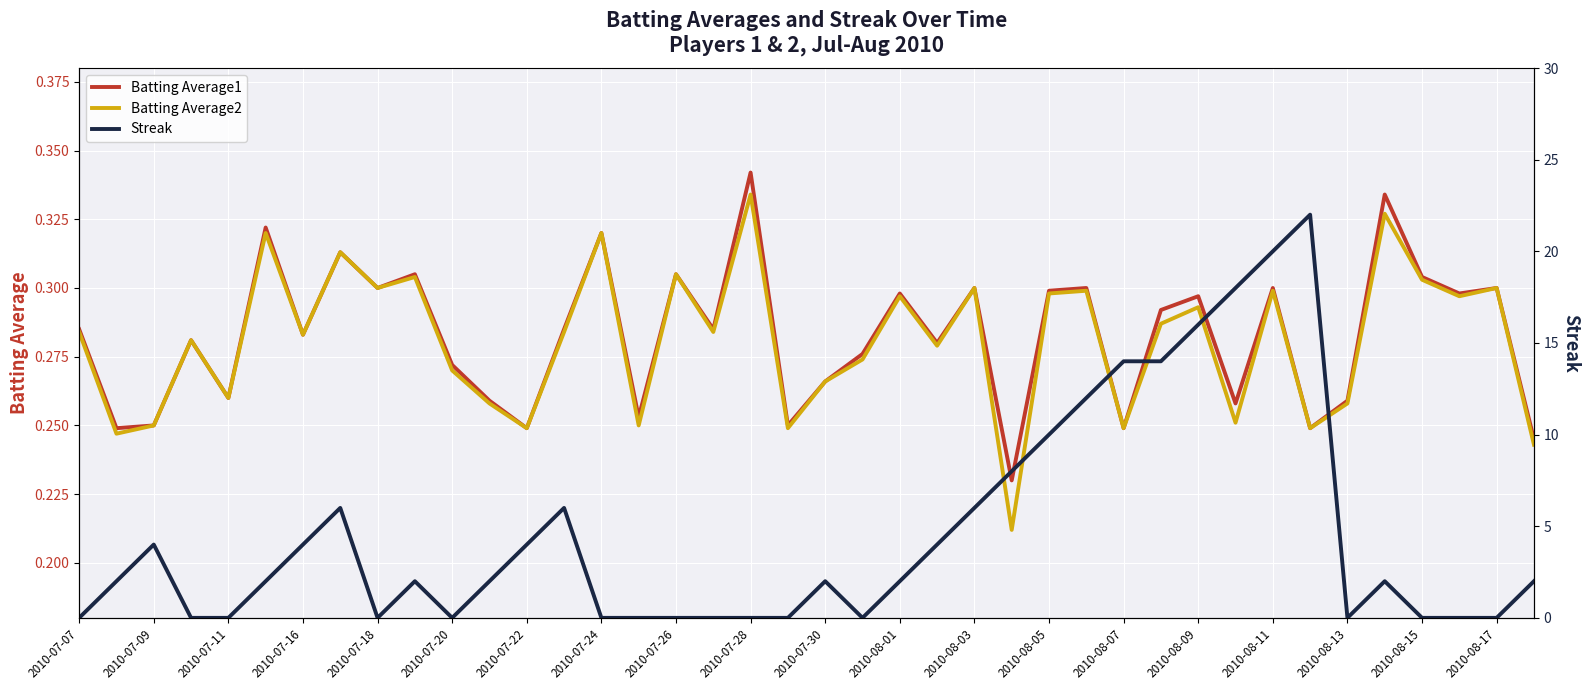

What is the total value across all series at 23?

4.6